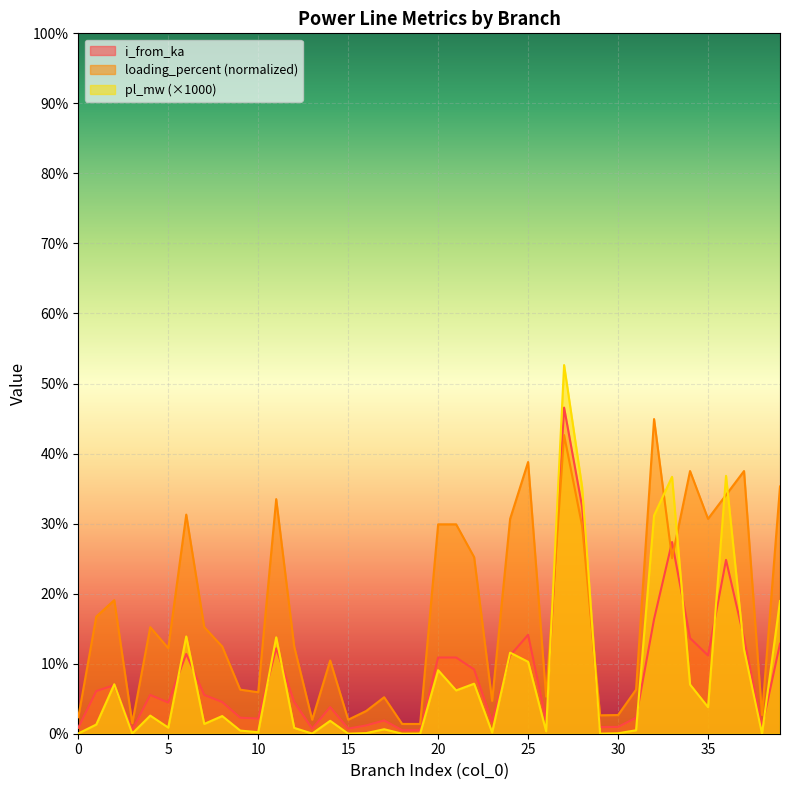

True or false: pl_mw has more than 0 interior local peaks.

True